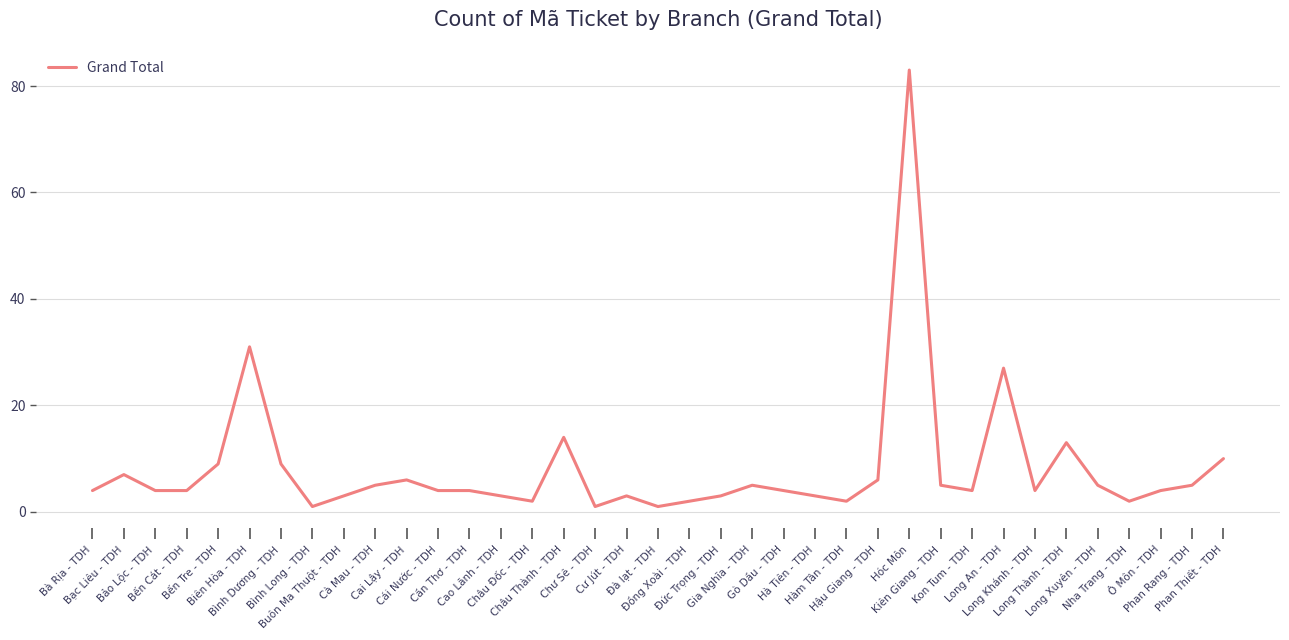

Where does the data first go above 4?

Bạc Liêu - TDH